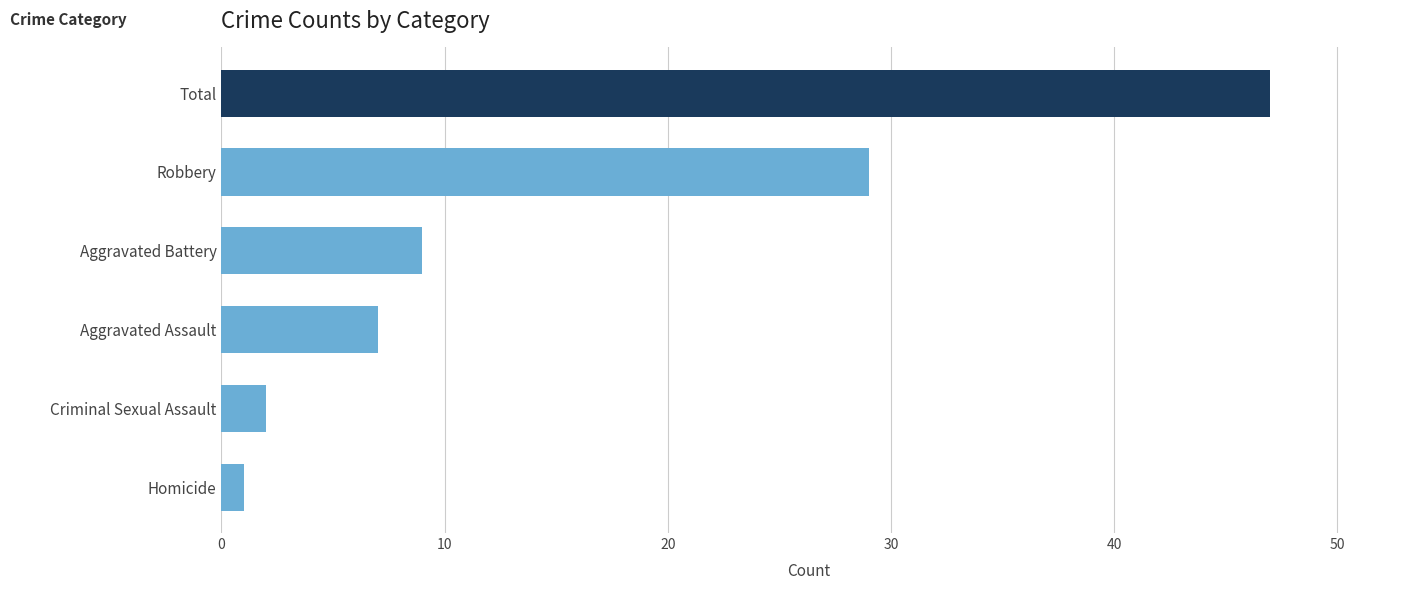

Approximately how many times larger is the value at Aggravated Assault compared to Criminal Sexual Assault?

3.5